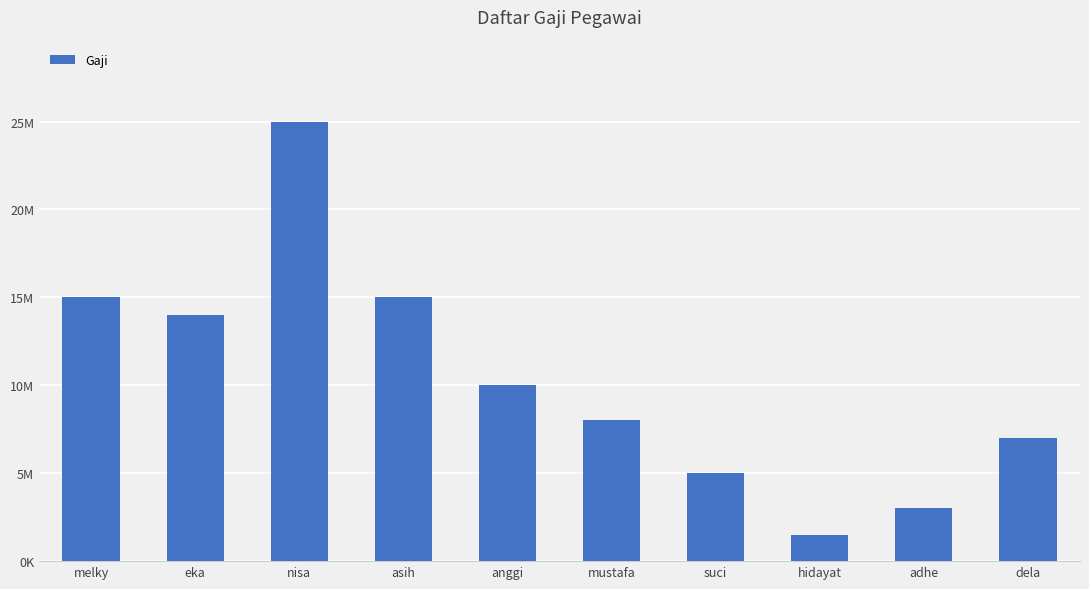

Does the chart contain any negative values?

No